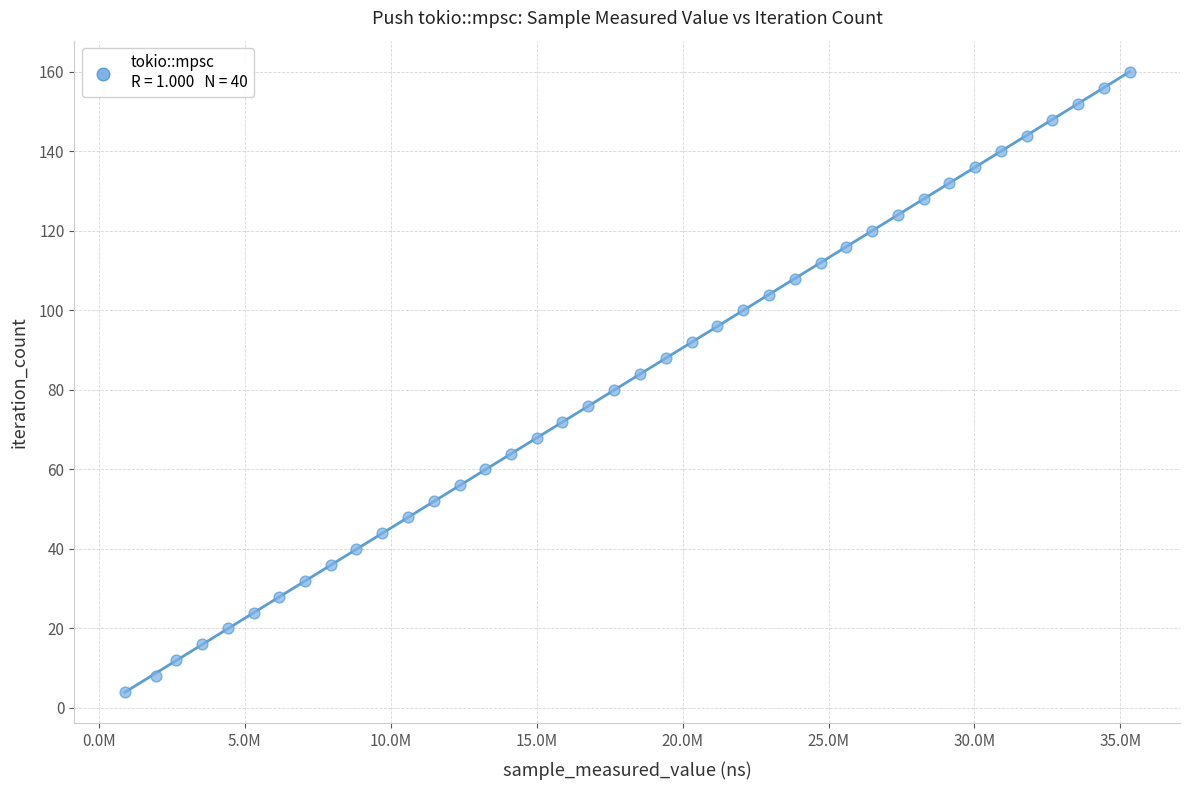

What is the range of X values (max minus min)?

34434076